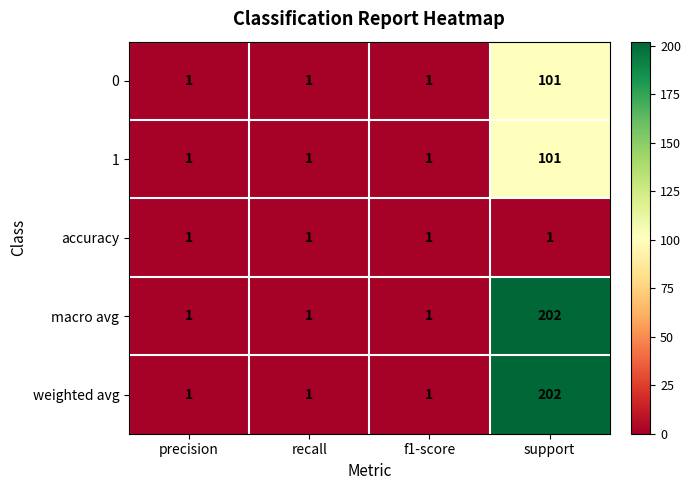

Reading right to left, what are all the values shown in this chart?

0: 101	1	1	1
1: 101	1	1	1
accuracy: 1	1	1	1
macro avg: 202	1	1	1
weighted avg: 202	1	1	1